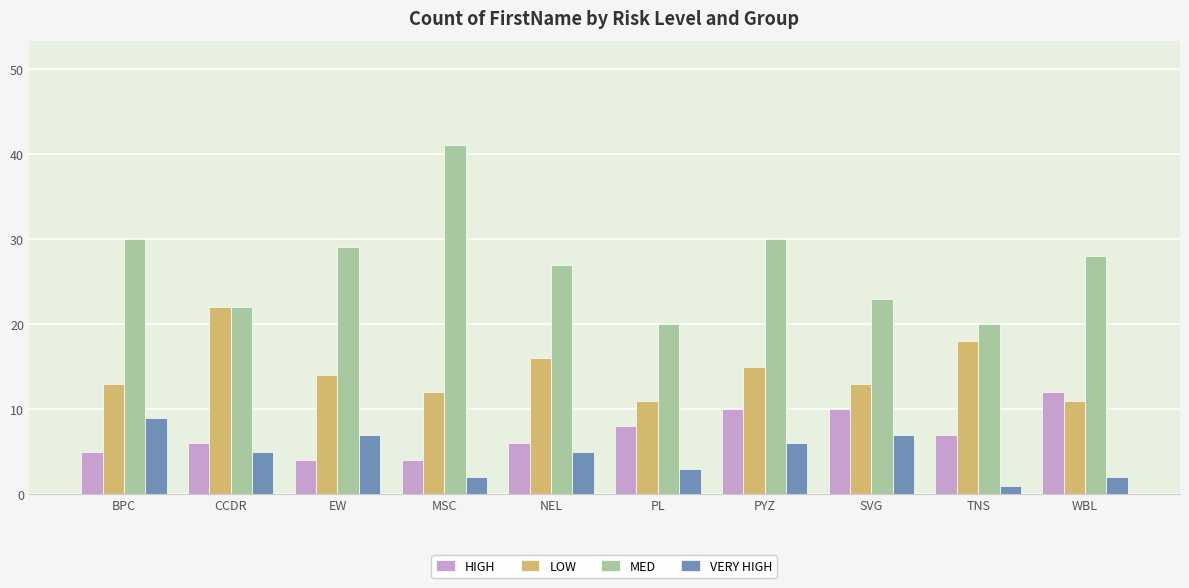

What is the greatest value displayed?

41